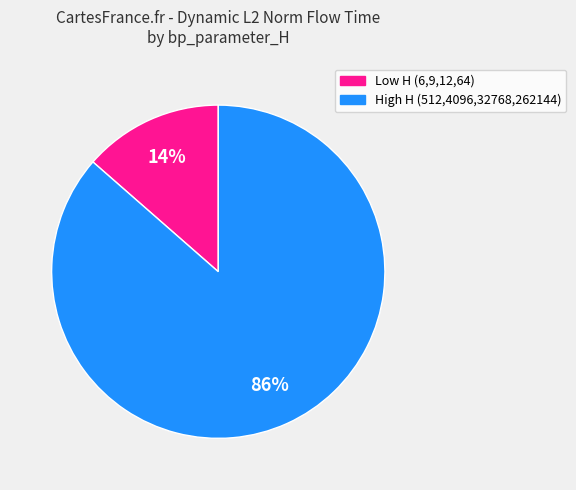

How many segments does this pie chart have?

2